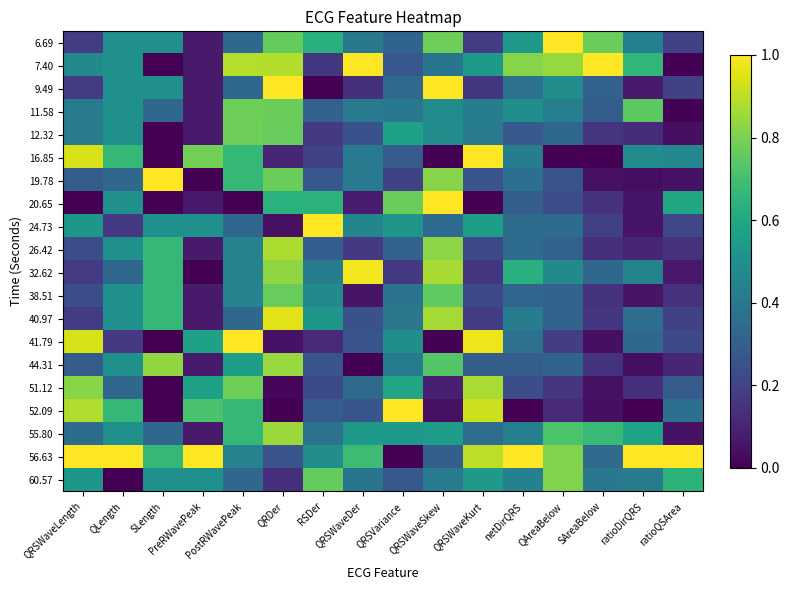

At which category does the chart reach its peak across all series?

QAreaBelow